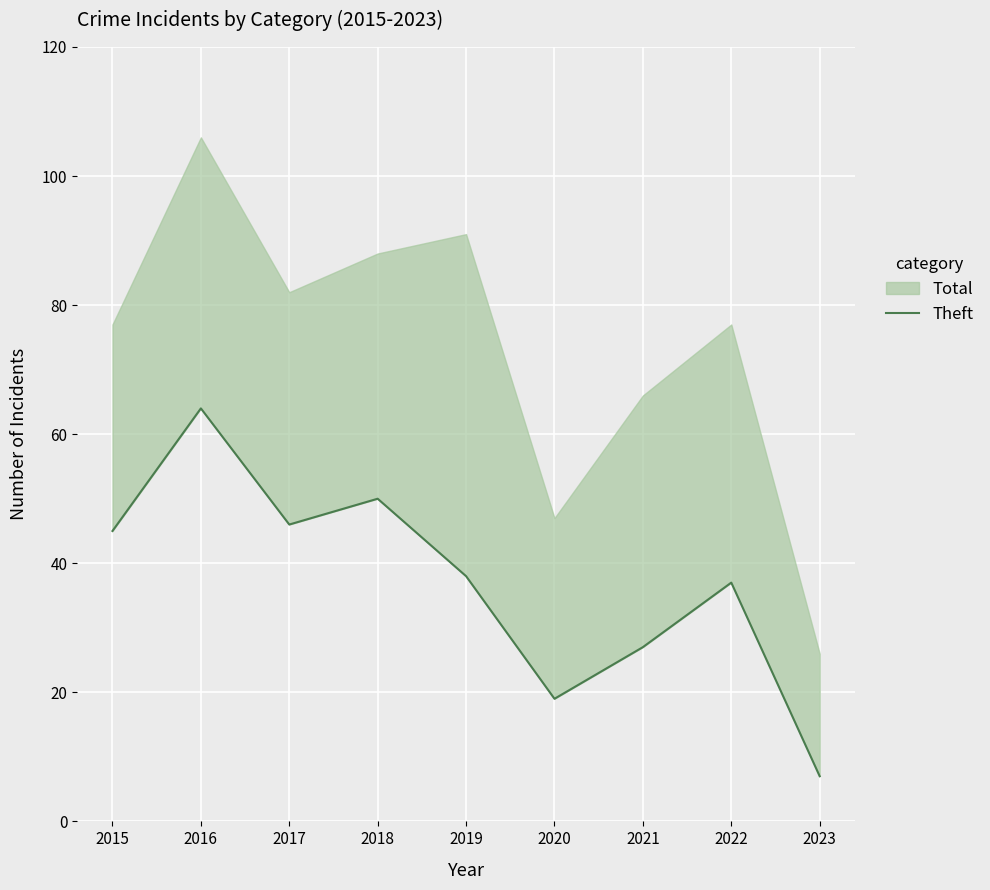

Reading left to right, extract all data points from this chart.

45	64	46	50	38	19	27	37	7